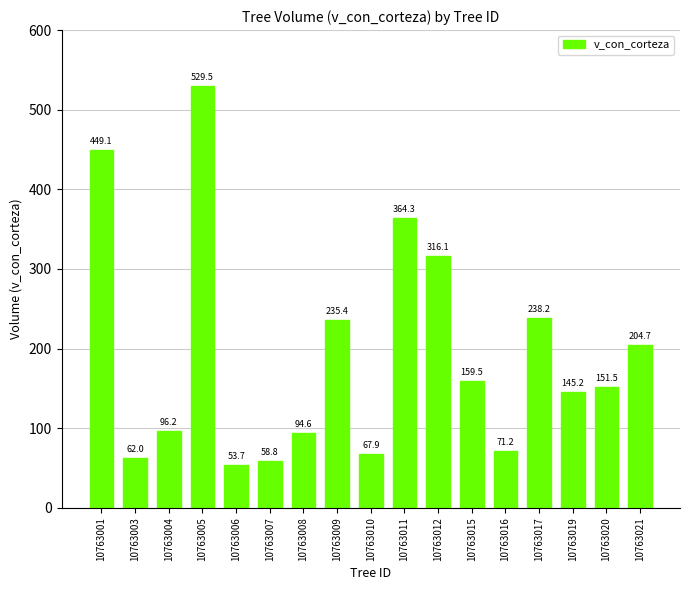

What is the change in value from 10763017 to 10763019?

-92.9